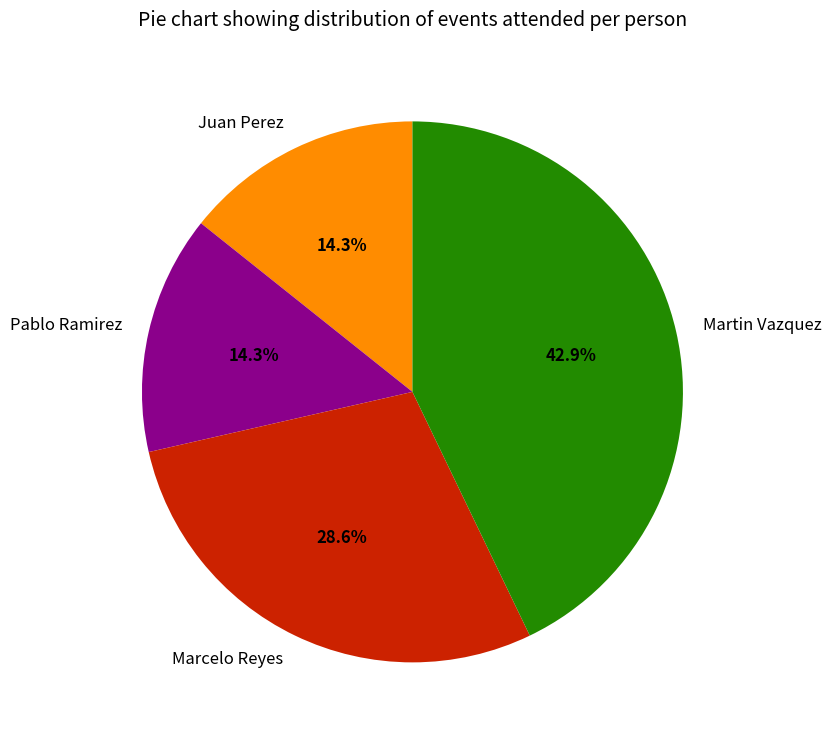

To the nearest percent, what percentage of the pie is Pablo Ramirez?

14%